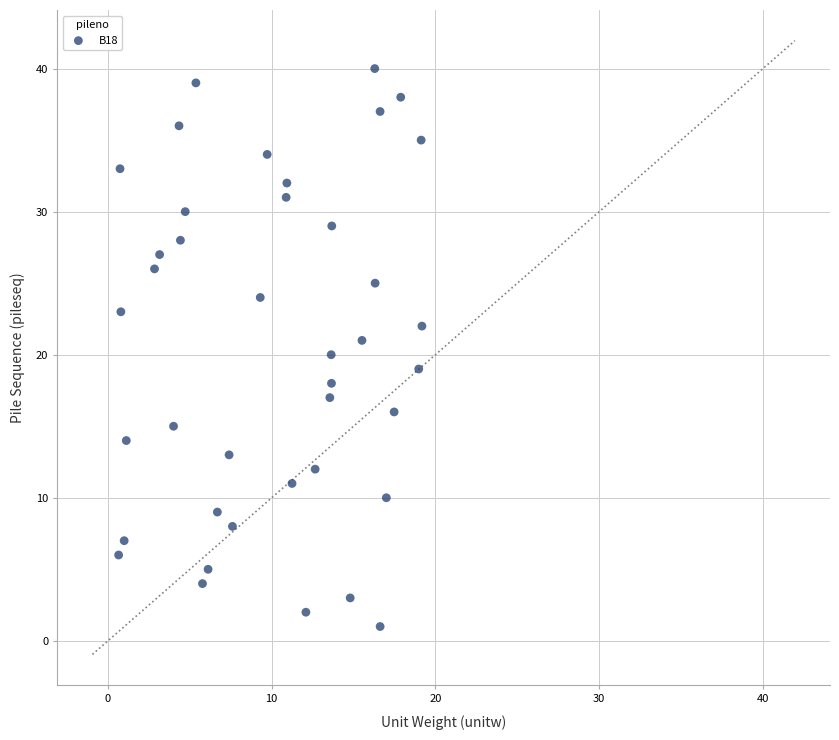

What is the range of Y values (max minus min)?

39